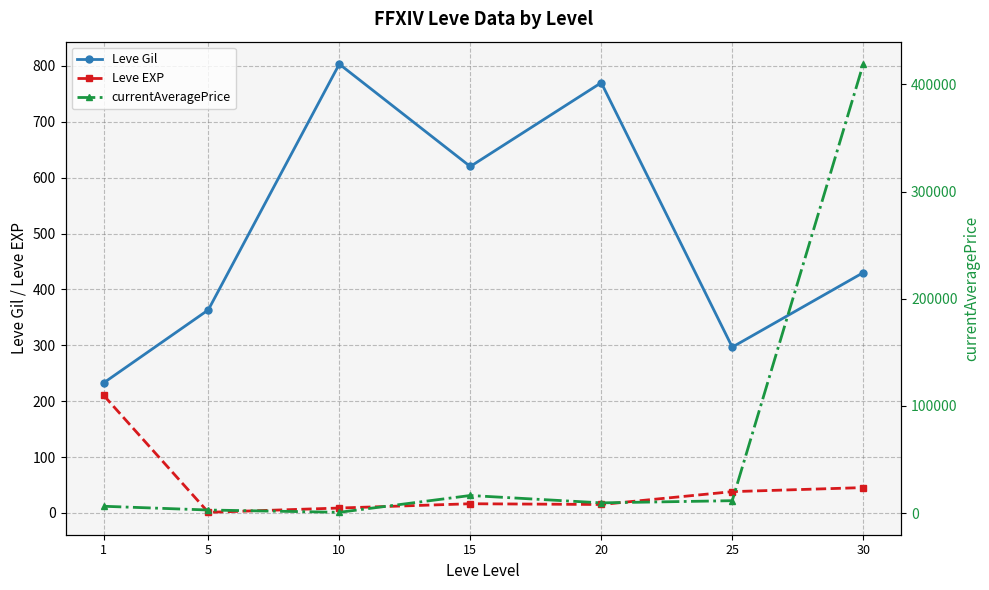

What are all the series names shown in the legend?

Leve Gil, Leve EXP, currentAveragePrice